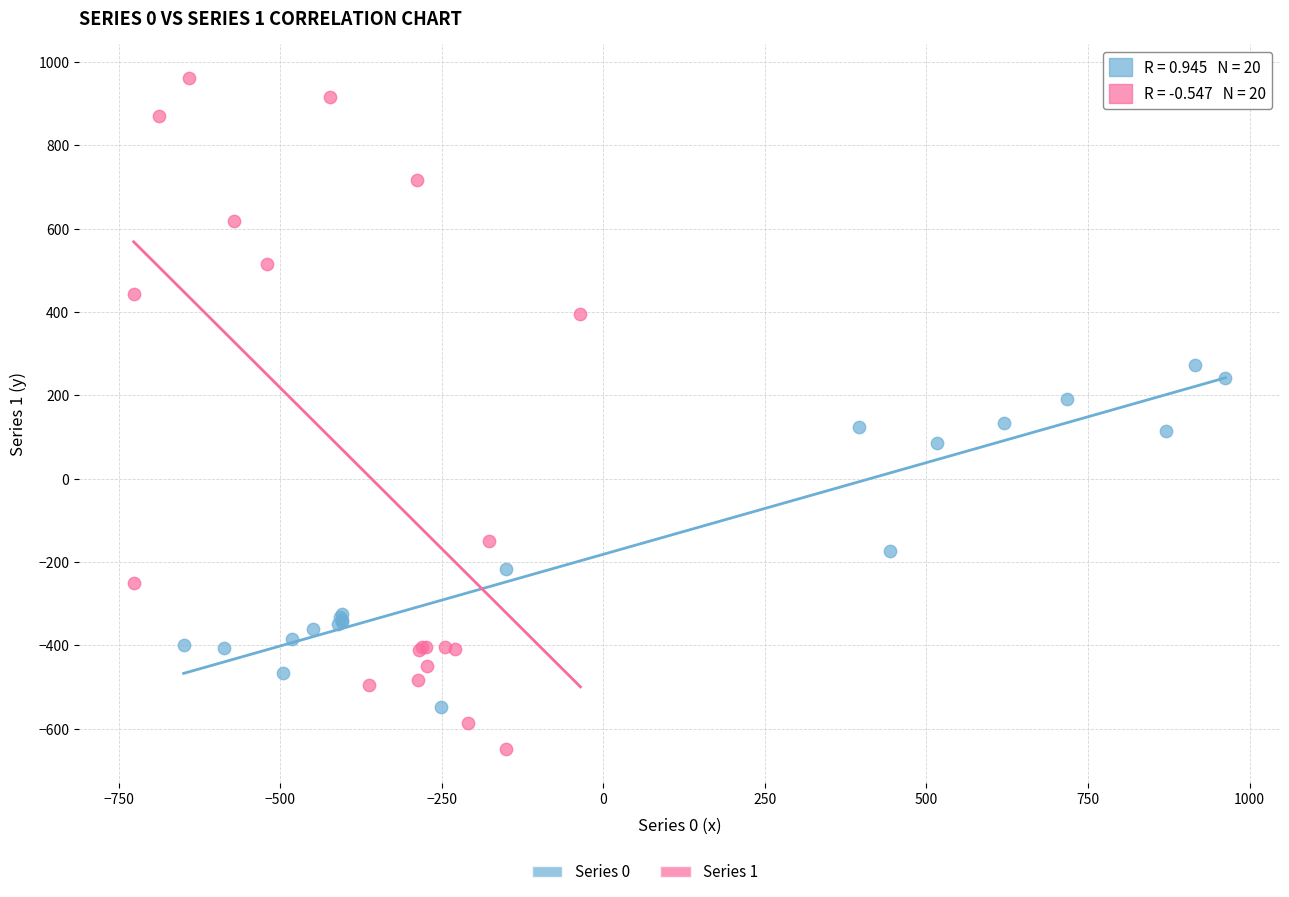

Which series has the largest Y range (max minus min)?

Series 1